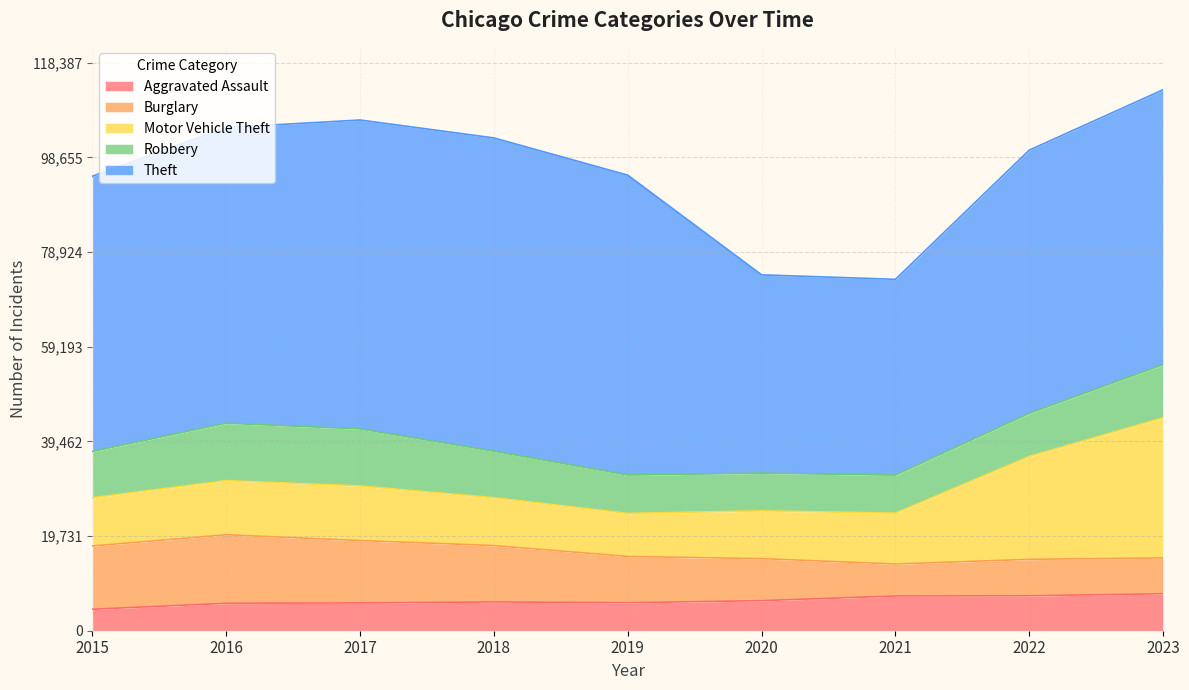

Reading left to right, transcribe all the data shown in this chart.

Aggravated Assault: 2015=4480	2016=5712	2017=5793	2018=6001	2019=5841	2020=6264	2021=7242	2022=7280	2023=7707
Burglary: 2015=13184	2016=14289	2017=13001	2018=11747	2019=9638	2020=8758	2021=6662	2022=7594	2023=7469
Motor Vehicle Theft: 2015=10068	2016=11286	2017=11380	2018=9985	2019=8977	2020=9959	2021=10602	2022=21455	2023=29219
Robbery: 2015=9638	2016=11960	2017=11880	2018=9681	2019=7995	2020=7855	2021=7918	2022=8963	2023=11060
Theft: 2015=57350	2016=61623	2017=64386	2018=65288	2019=62494	2020=41329	2021=40809	2022=54868	2023=57295